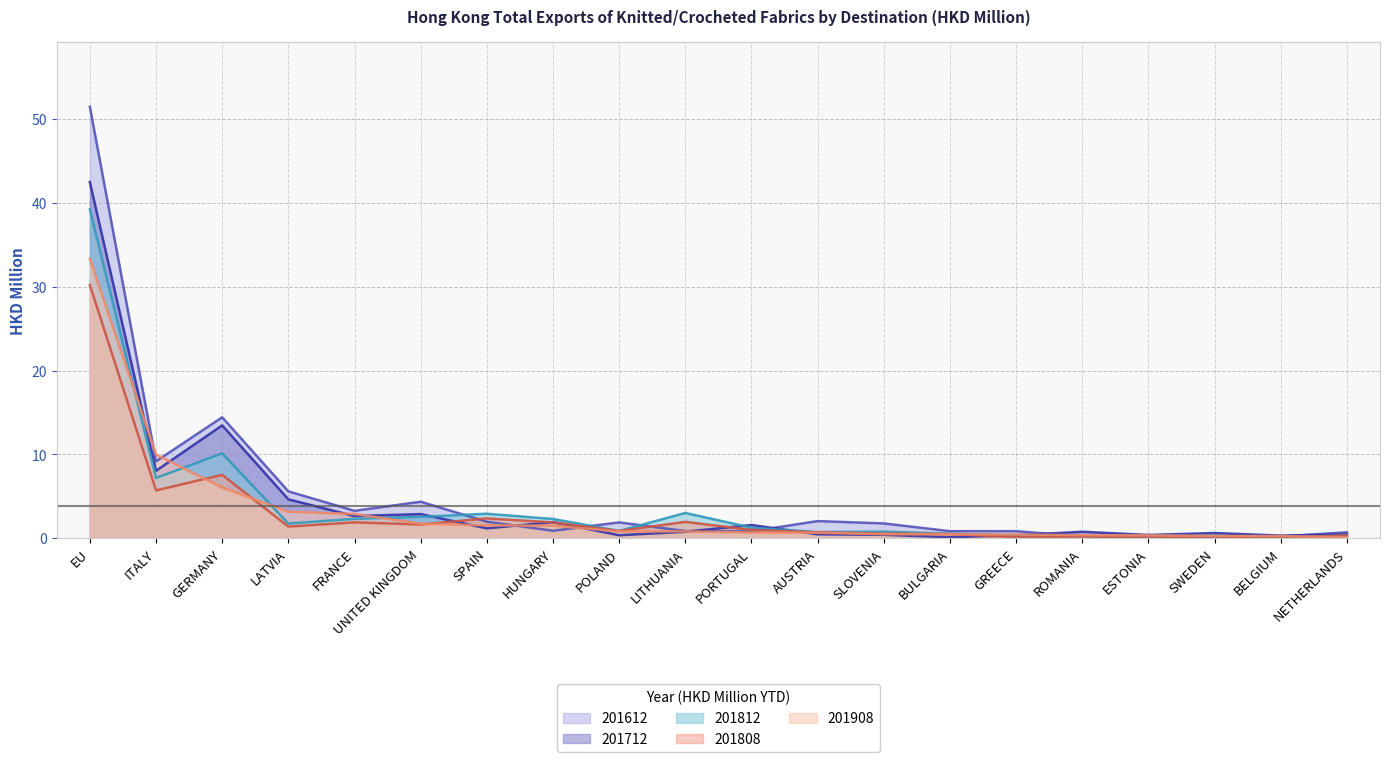

What is the sum of the 201712 values at LATVIA and PORTUGAL?

6.3